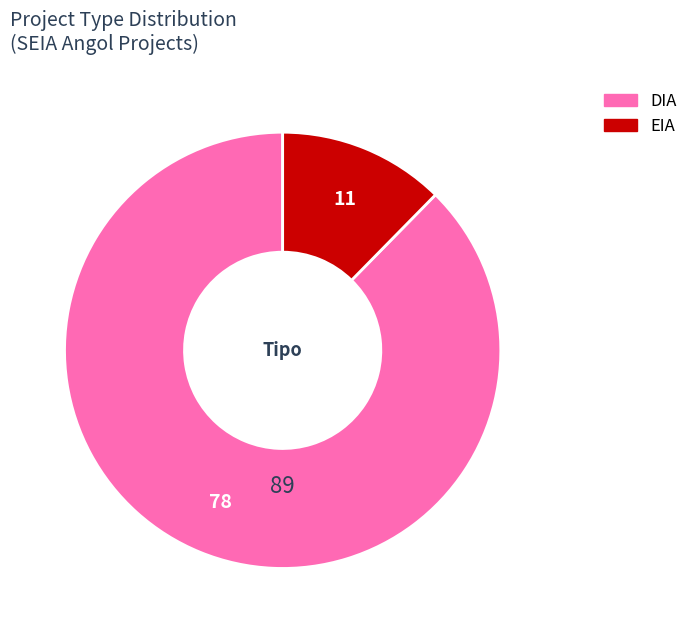

What is the ratio of the value at EIA to the value at DIA?

0.1